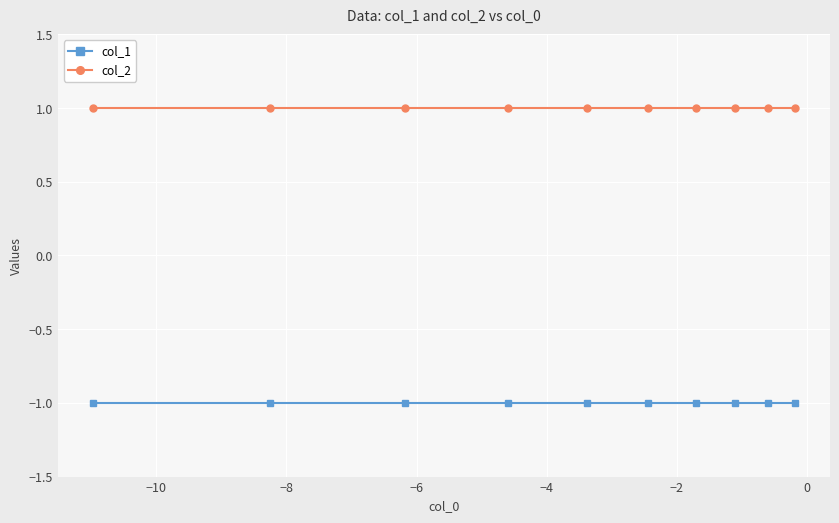

True or false: col_1 and col_2 cross at least once.

False